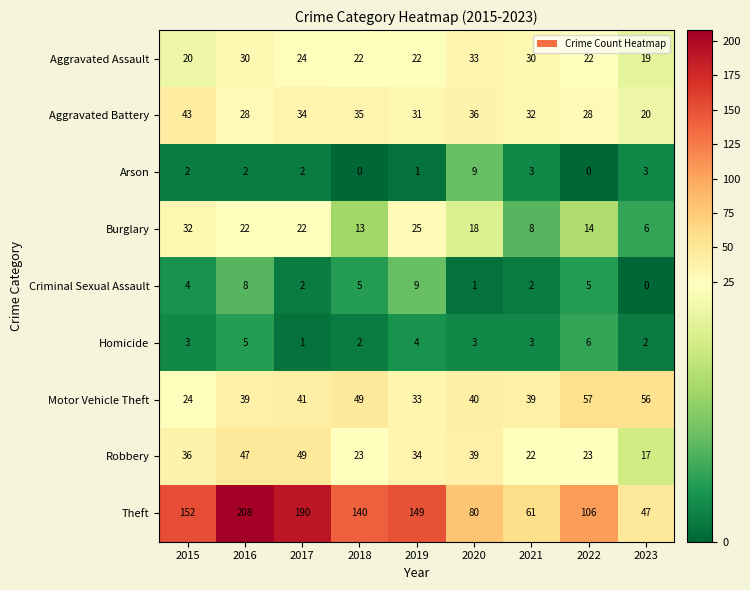

At how many categories does at least one series exceed 24?

9